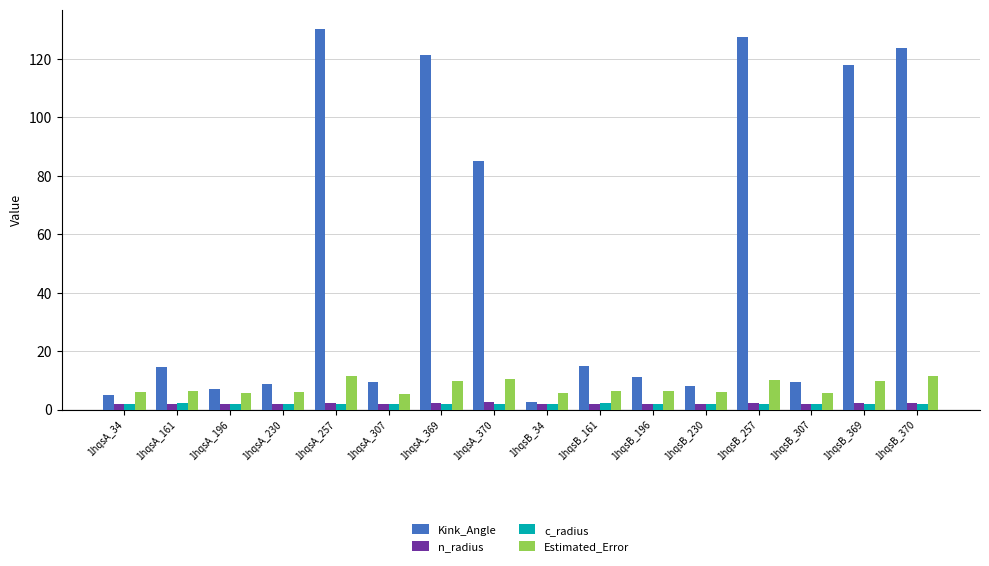

What is the value of the Estimated_Error bar at the 2nd from the left?

6.4